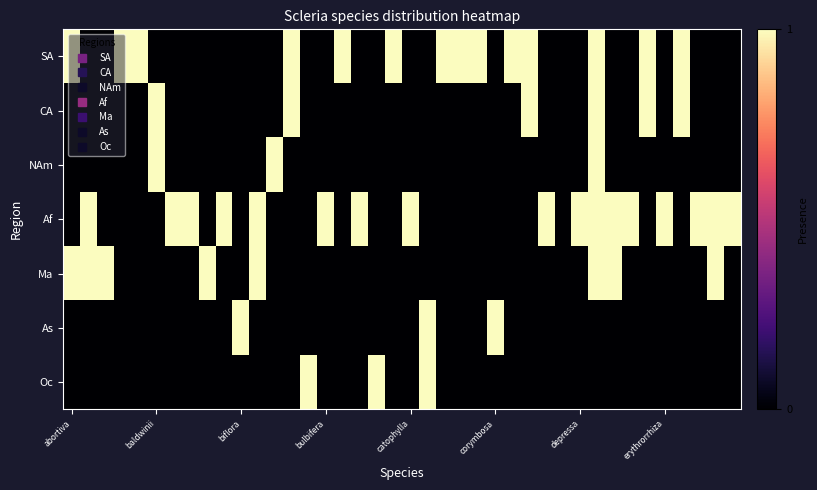

What is the greatest value displayed?

1